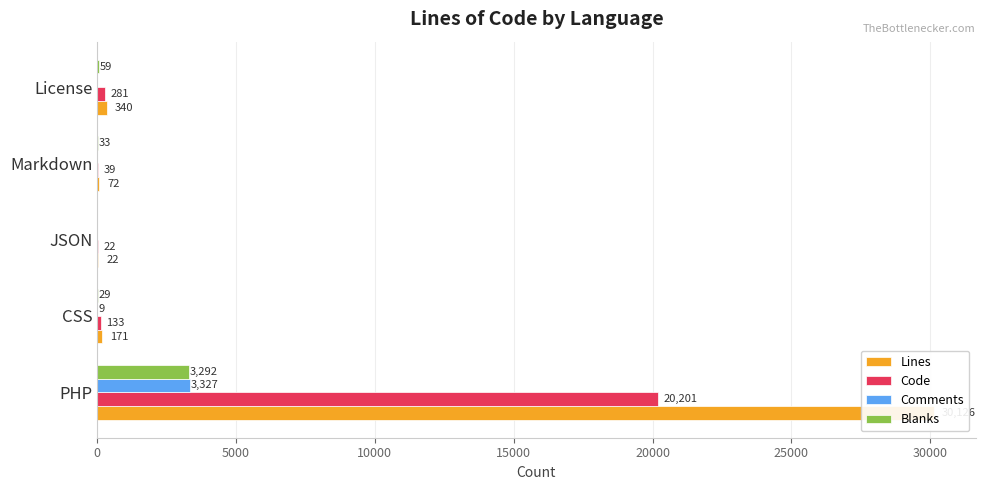

Reading left to right, what are all the values shown in this chart?

Lines: 30126	171	22	72	340
Code: 20201	133	22	39	281
Comments: 3327	9	0	0	0
Blanks: 3292	29	0	33	59